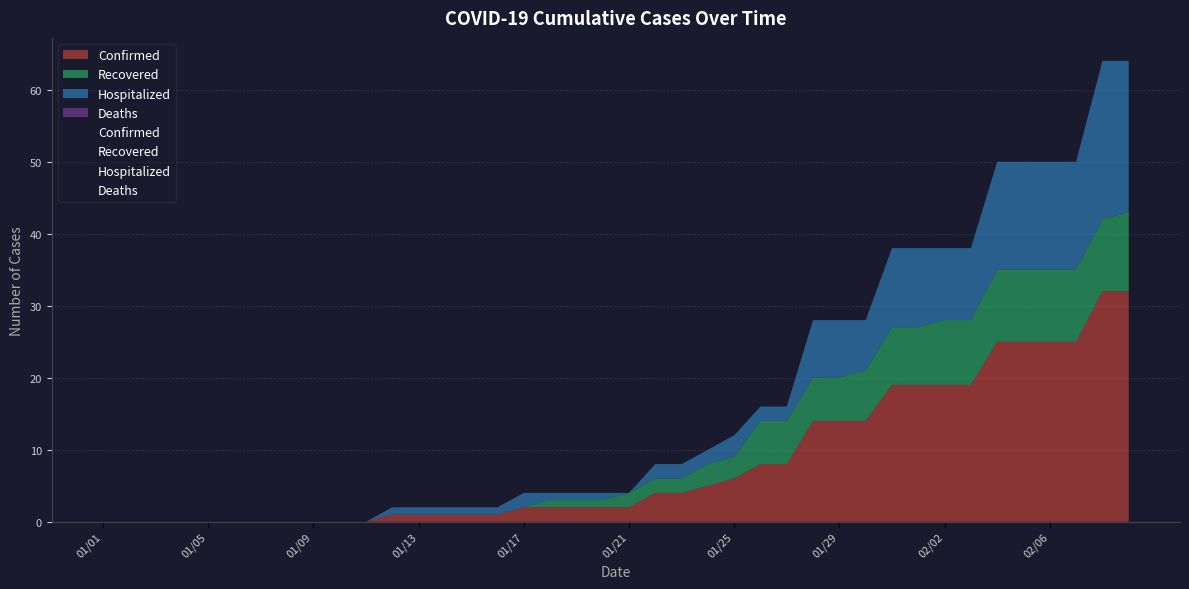

What is the label of the 10th point from the right?

30